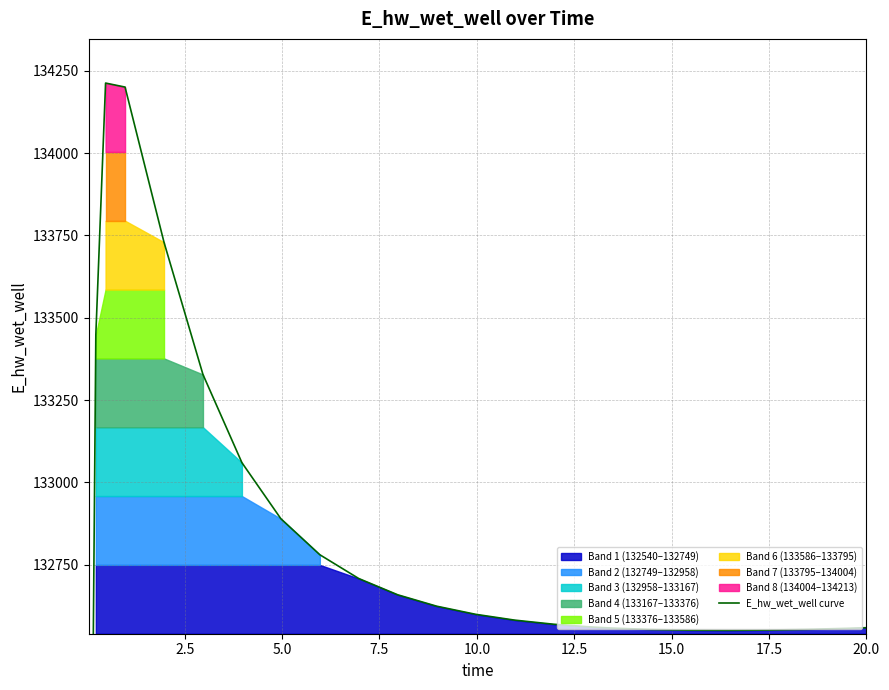

How many data points are less than 132581?

12